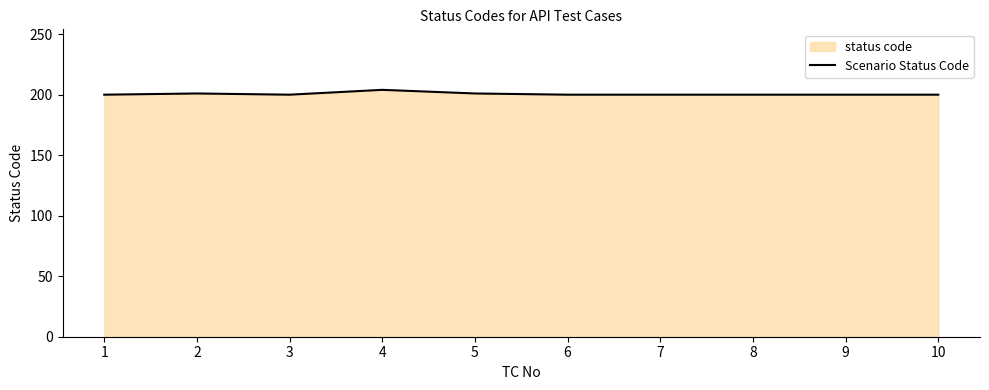

True or false: there are more than 2 points higher than both neighbors.

False